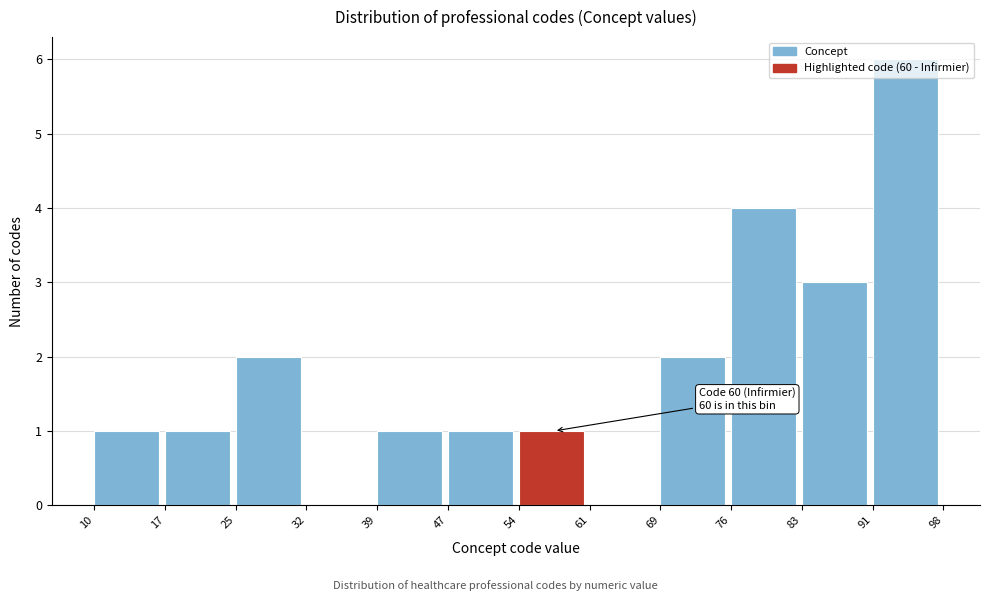

Which range on the x-axis has the tallest bar?

91 to 98